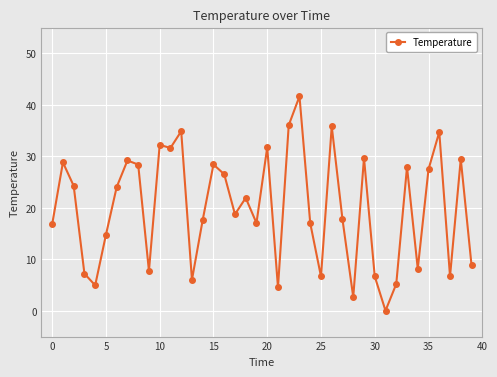

What is the maximum value shown in the chart?

41.6